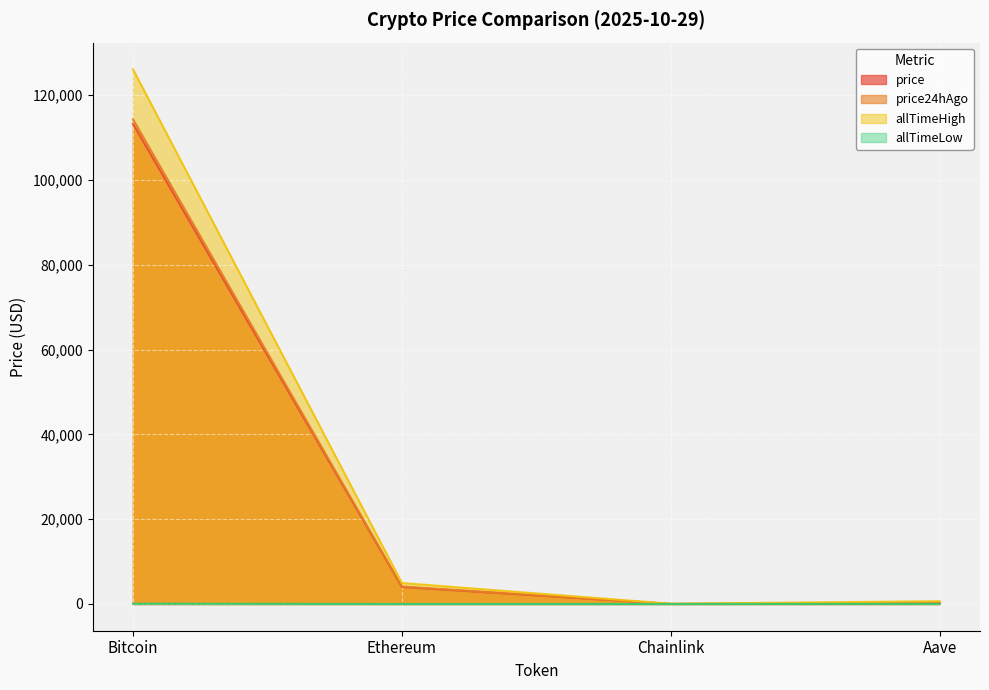

What is the average value of the allTimeLow series?

23.6